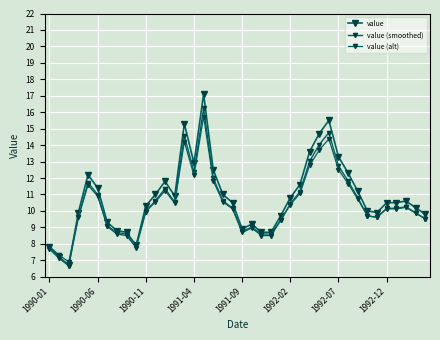

Reading left to right, what are all the values shown in this chart?

value: 7.8	7.2	6.7	9.9	12.2	11.4	9.3	8.8	8.7	7.9	10.3	11.0	11.8	10.9	15.3	12.9	17.1	12.5	11.0	10.5	8.9	9.2	8.7	8.7	9.7	10.8	11.6	13.6	14.7	15.5	13.3	12.3	11.2	10.0	9.9	10.5	10.5	10.6	10.2	9.8
value (smoothed): 7.7	7.1	6.7	9.6	11.7	11.0	9.1	8.6	8.5	7.8	10.0	10.6	11.4	10.5	14.6	12.4	16.2	12.0	10.6	10.2	8.7	9.0	8.5	8.5	9.4	10.4	11.2	13.0	14.0	14.8	12.7	11.8	10.8	9.7	9.6	10.2	10.2	10.3	9.9	9.5
value (alt): 7.8	7.3	6.9	9.6	11.6	10.9	9.1	8.7	8.6	7.9	10.0	10.5	11.2	10.5	14.2	12.2	15.7	11.8	10.5	10.1	8.8	9.0	8.6	8.6	9.4	10.4	11.1	12.8	13.7	14.4	12.5	11.7	10.7	9.7	9.6	10.1	10.1	10.2	9.9	9.5